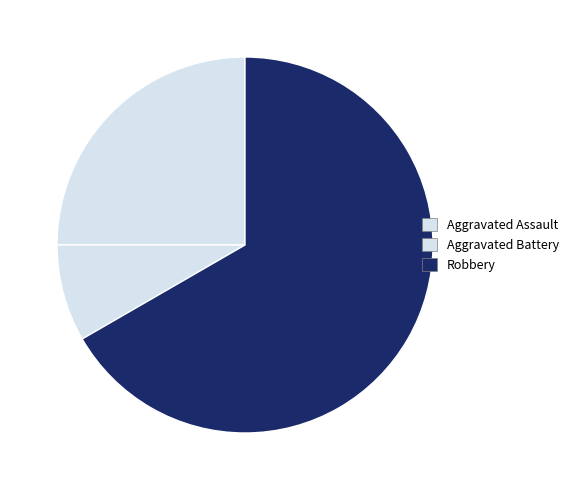

Is there a majority slice in this chart?

Yes